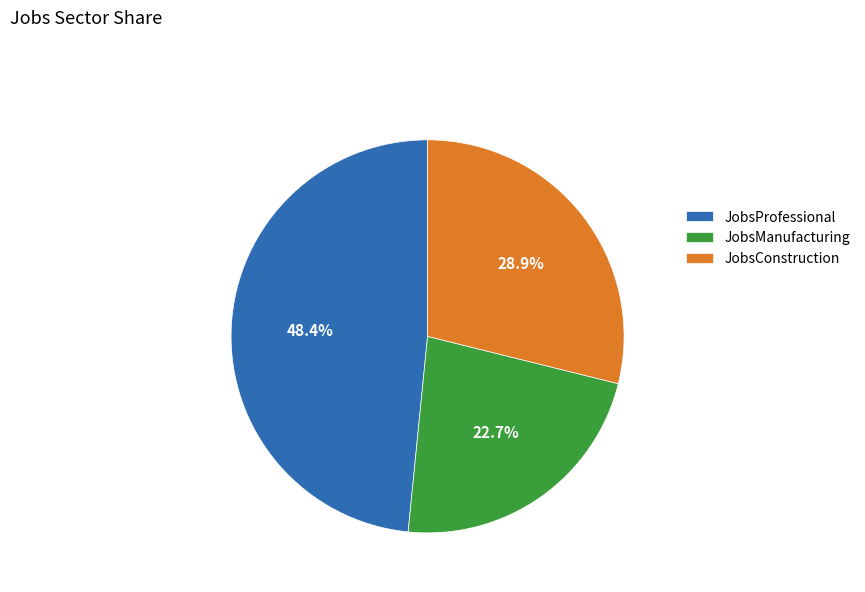

Approximately how many times larger is the value at JobsManufacturing compared to JobsProfessional?

0.5